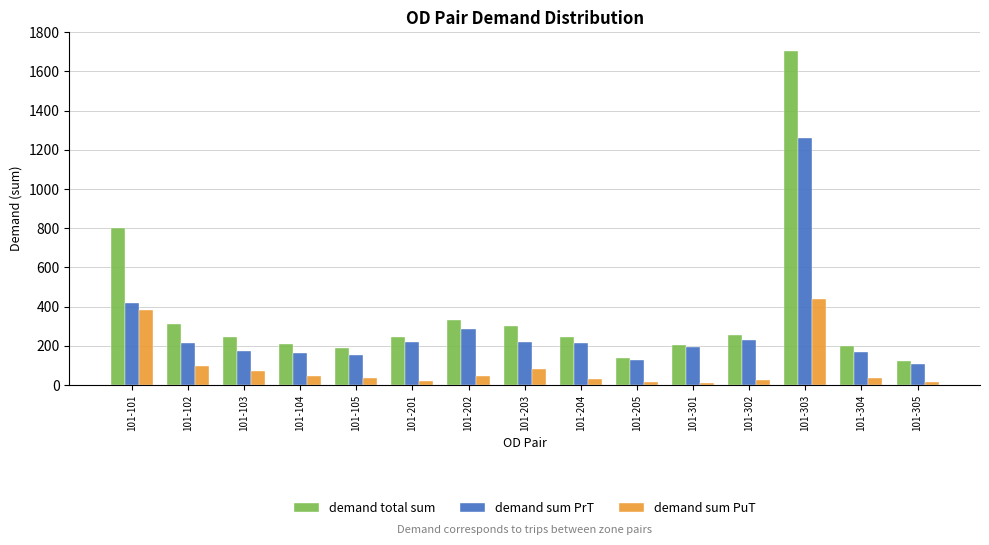

Read the demand total sum value at 101-104.

211.0